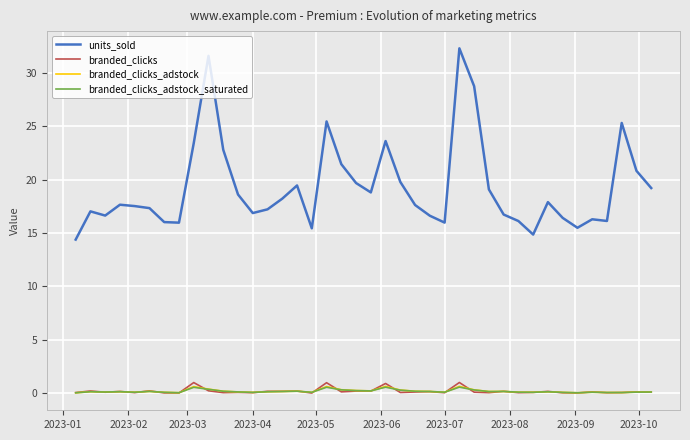

Which series has the largest total across all categories?

units_sold